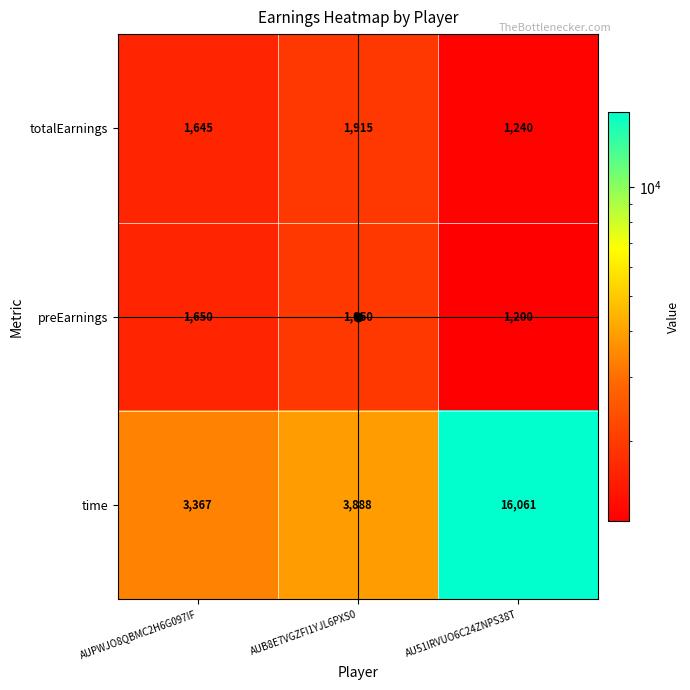

Rank the categories by totalEarnings value from lowest to highest.

AU51IRVUO6C24ZNPS38T, AUPWJO8QBMC2H6G097IF, AUB8E7VGZFI1YJL6PXS0